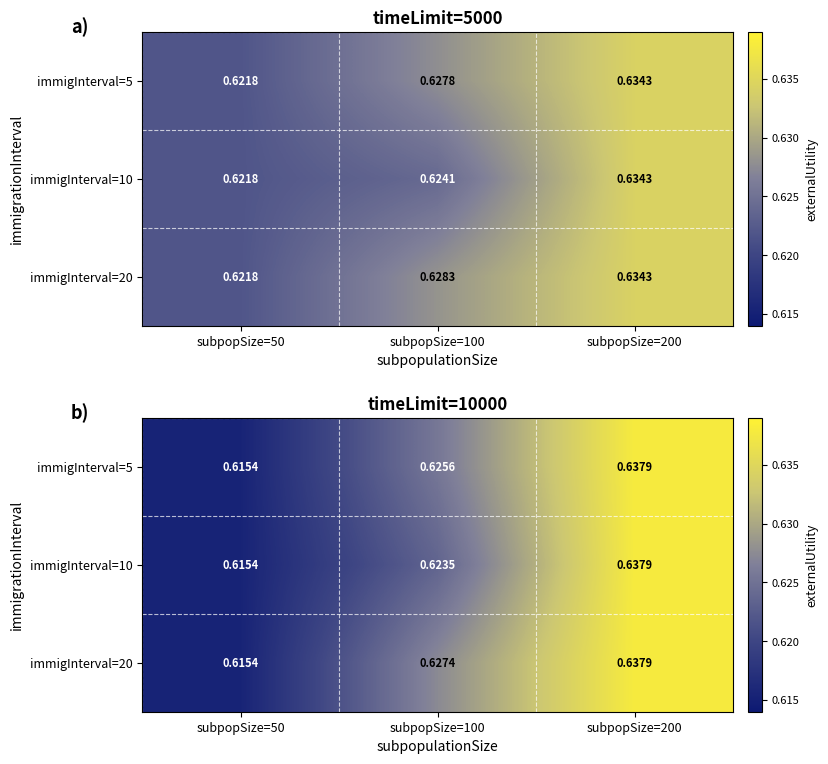

At subpopSize=50, list the series in order from largest to smallest.

immigInterval=5, immigInterval=10, immigInterval=20